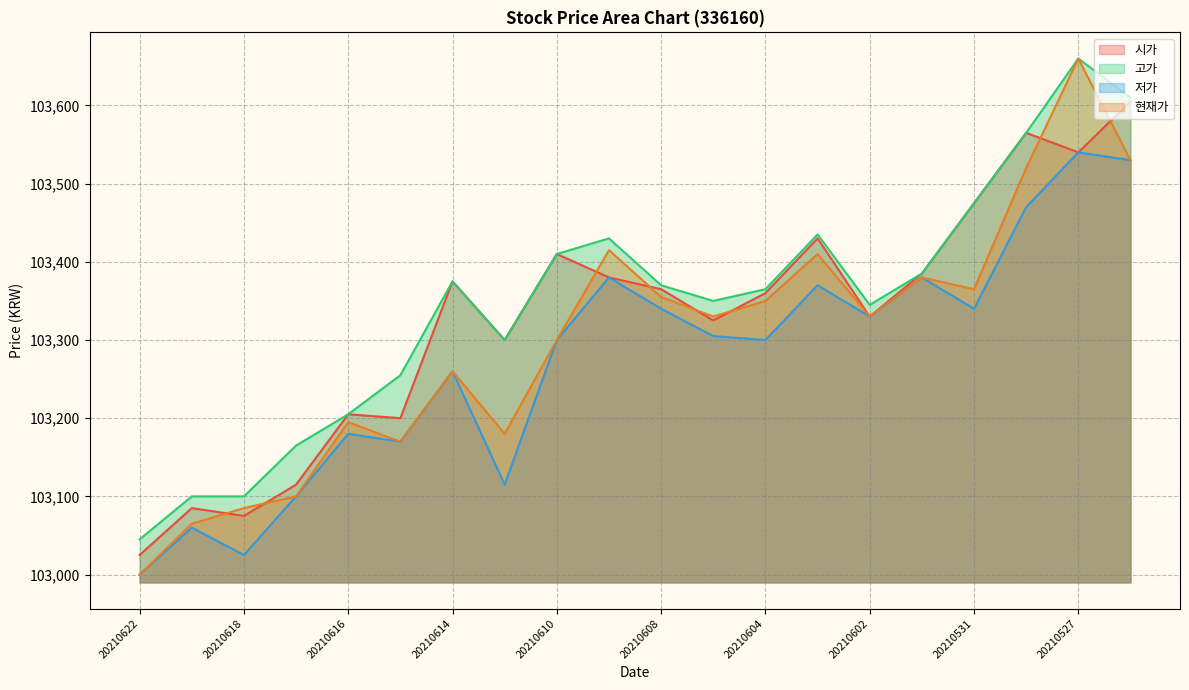

What is the maximum value for 시가?

103605